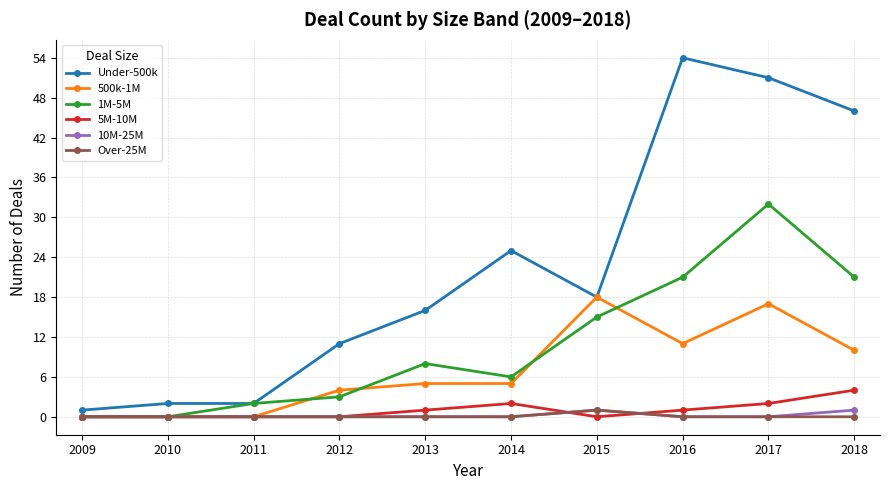

Which series has the widest spread of values?

Under-500k